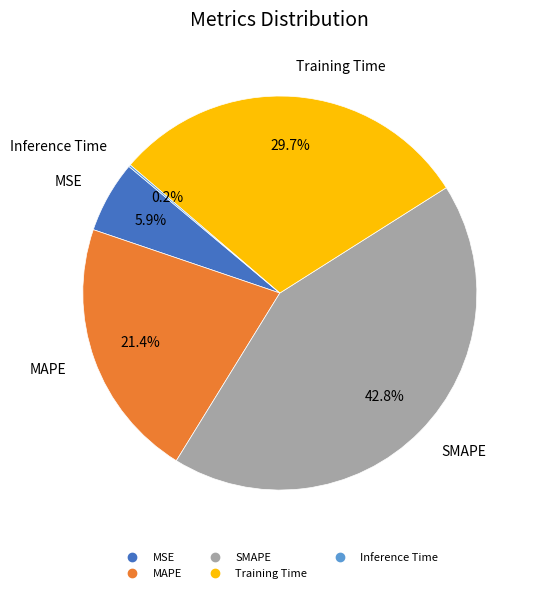

The MAPE slice represents 21% of the pie. True or false?

True